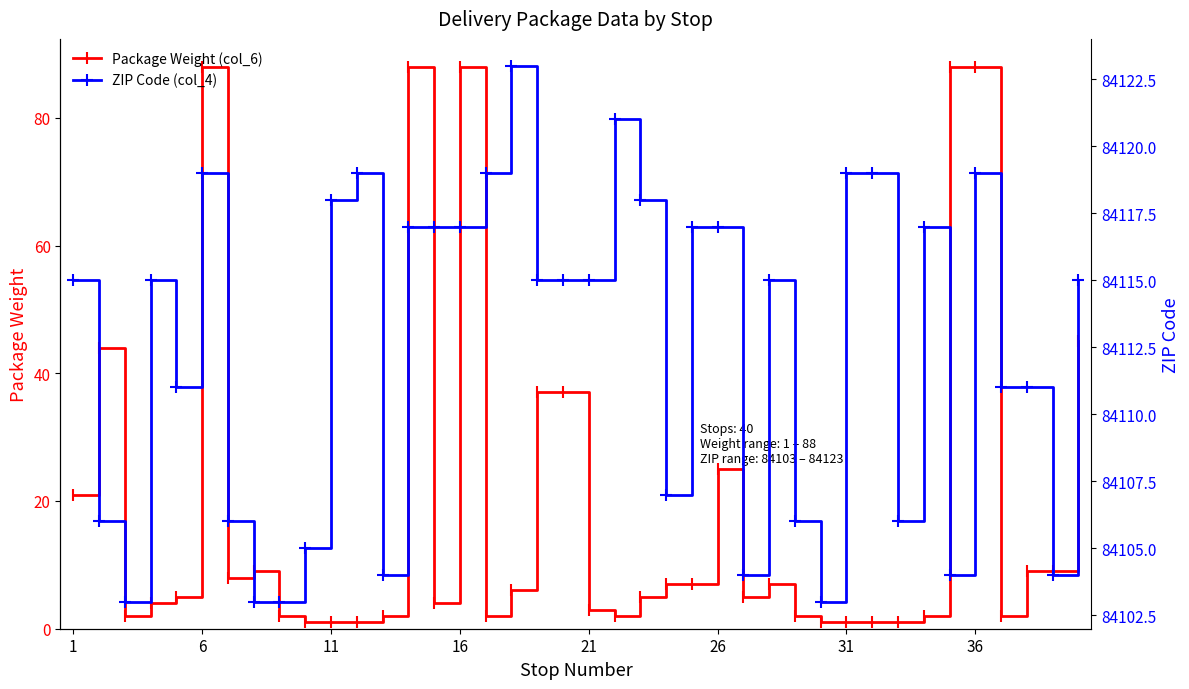

List the series in order of their peak value, lowest first.

Package Weight (col_6), ZIP Code (col_4)